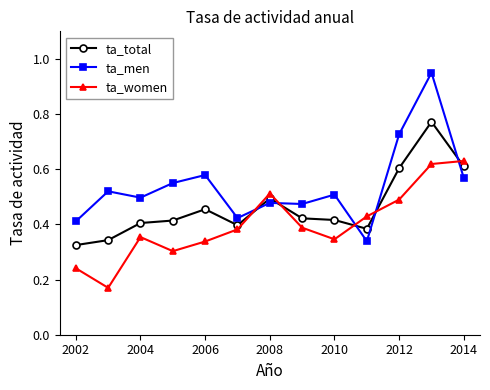

What is the sum of all ta_men values?

7.0